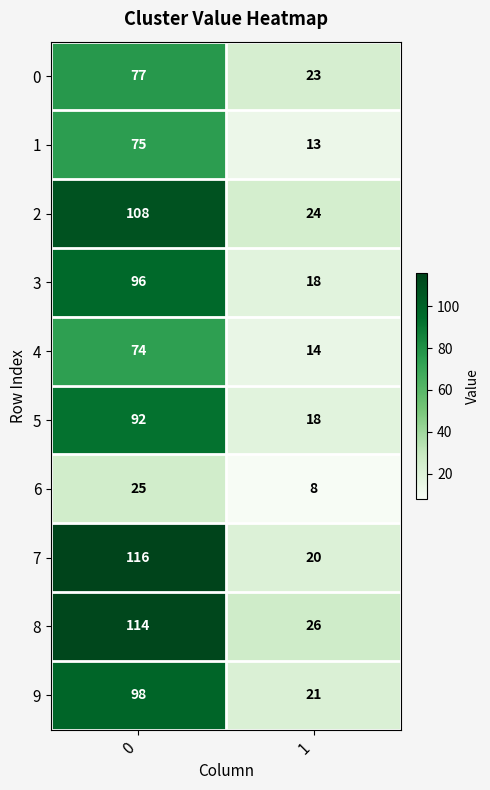

At which category does the chart reach its minimum across all series?

1